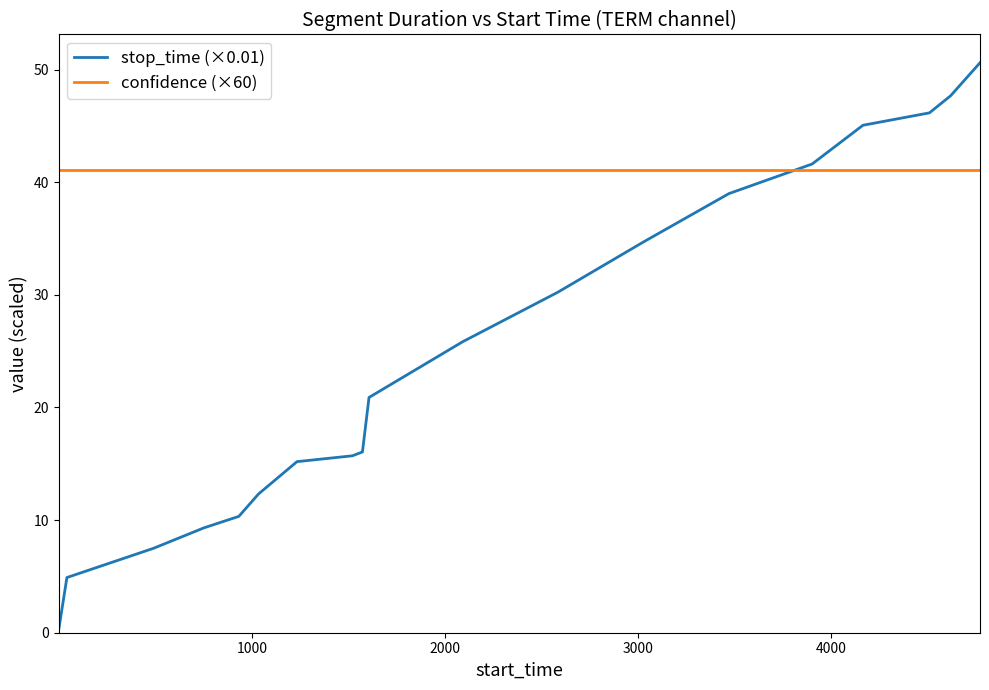

List the series in order of their peak value, highest first.

stop_time (×0.01), confidence (×60)